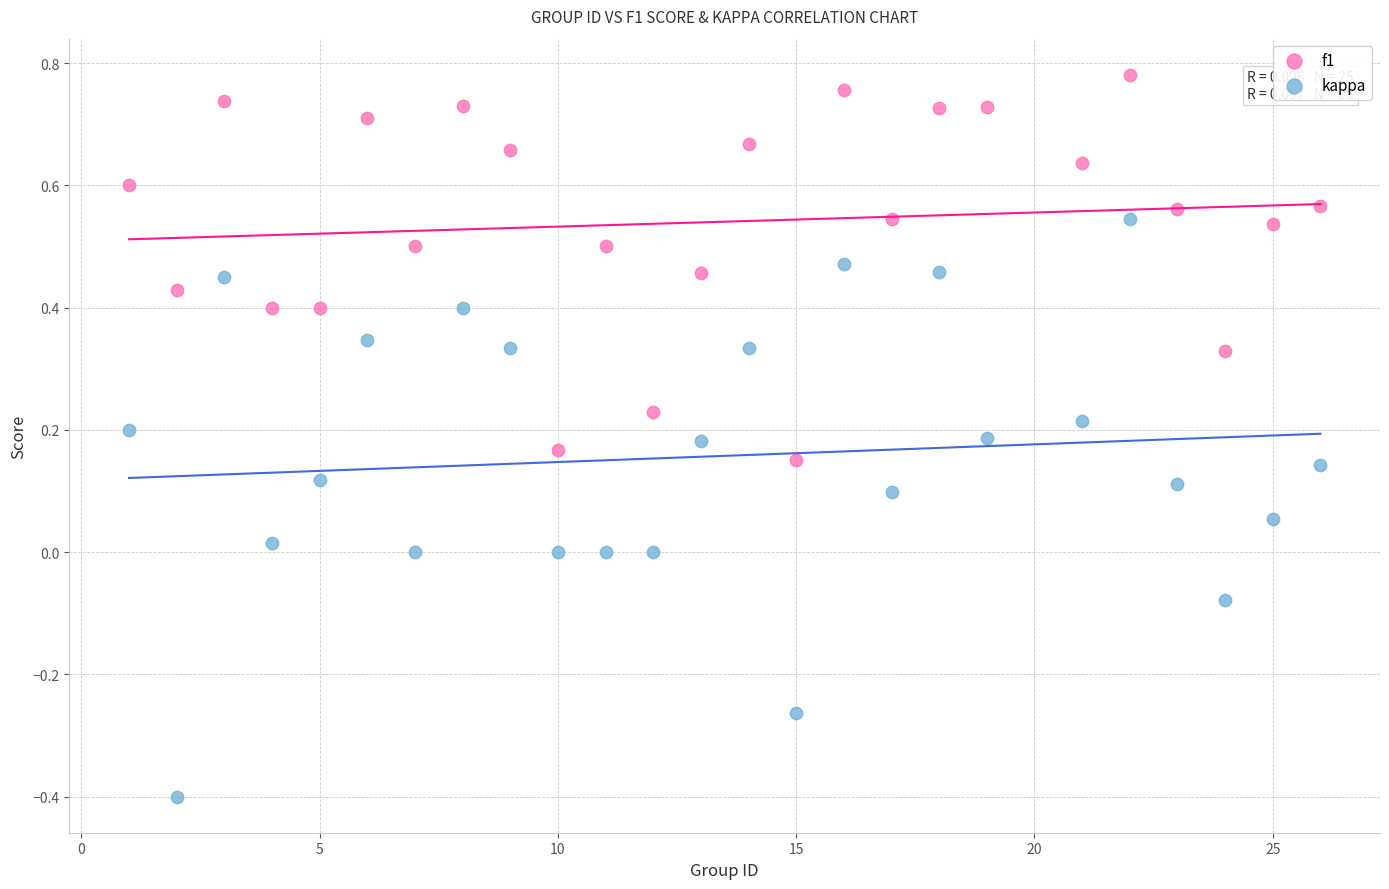

Which series contains the highest Y value?

f1